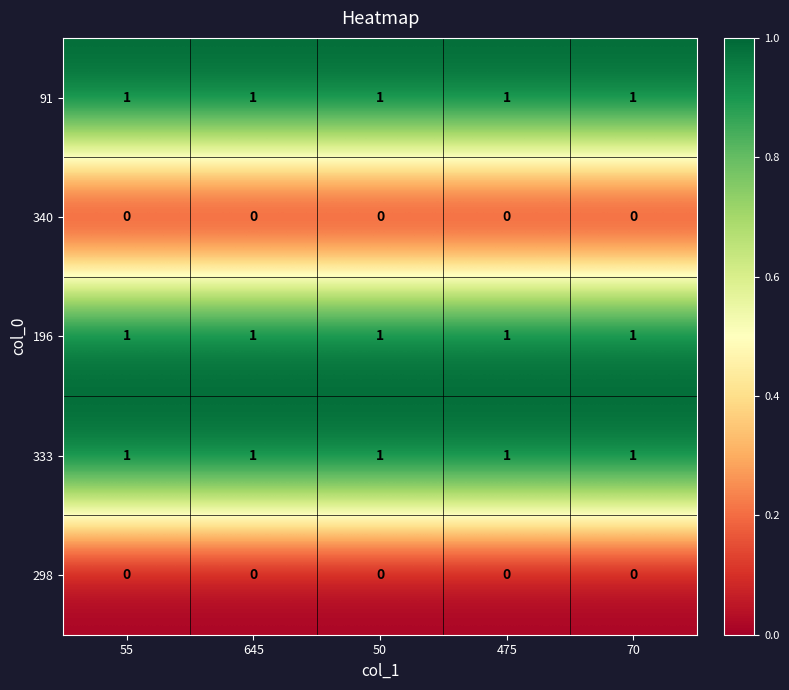

What is the total value across all series at 55?

3